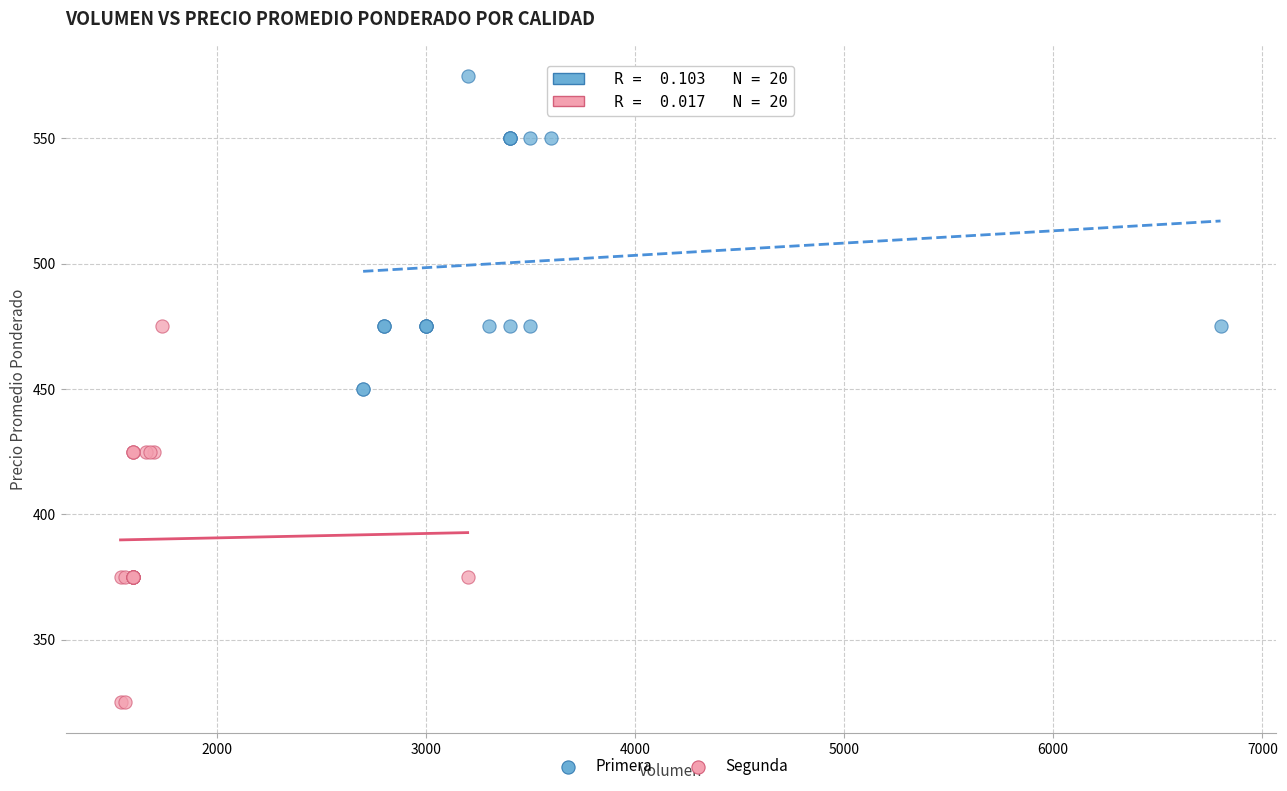

Which series contains the lowest Y value?

Segunda